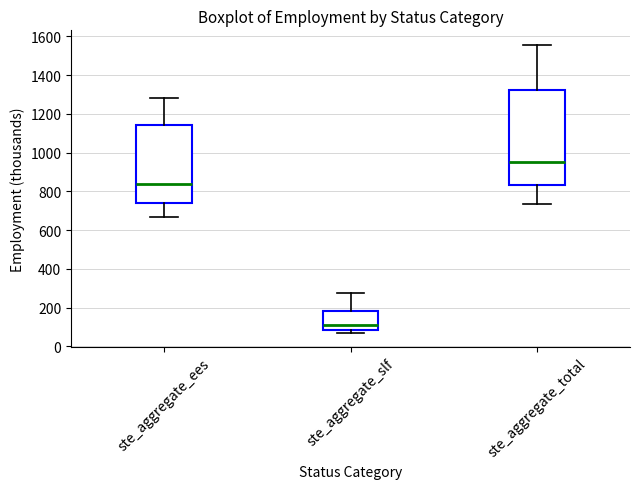

Comparing the boxes themselves (not the whiskers), which one is the tallest?

ste_aggregate_total